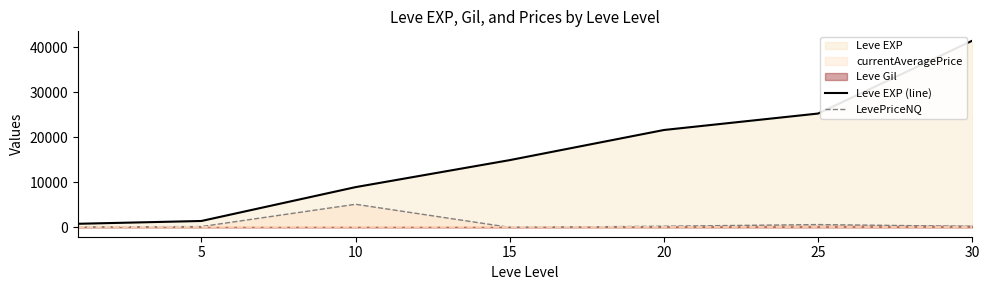

The LevePriceNQ series shows 622.5 at 25. True or false?

True